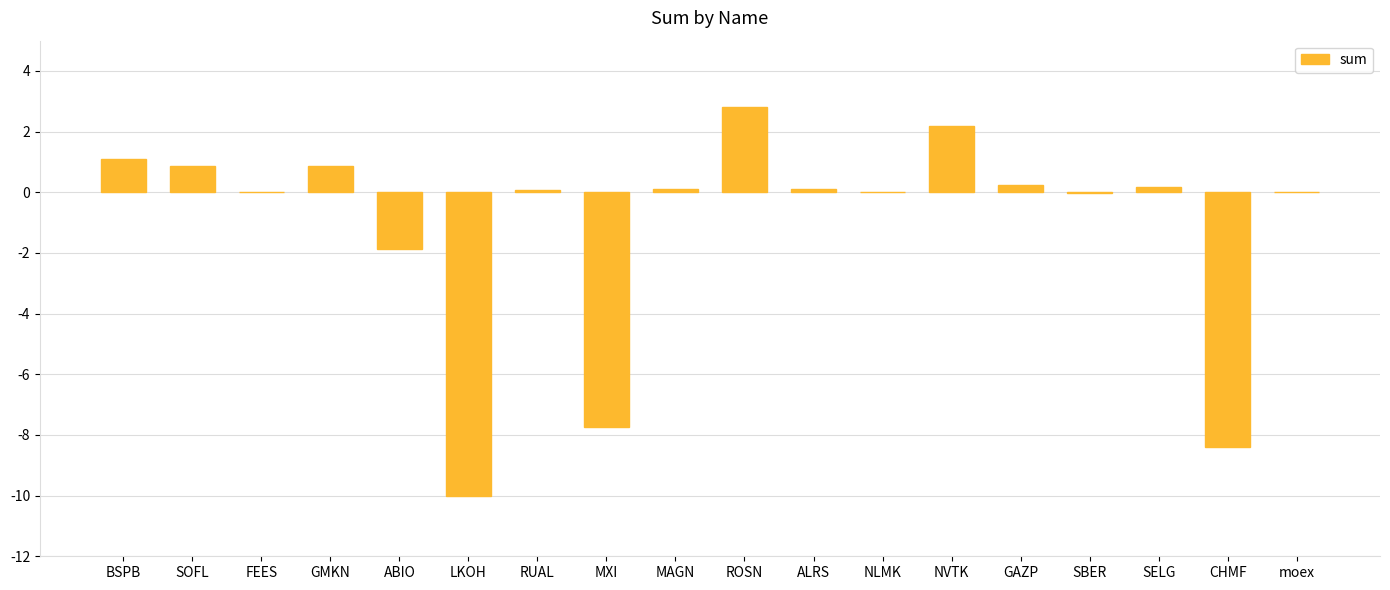

What is the sum of all values?

-19.5